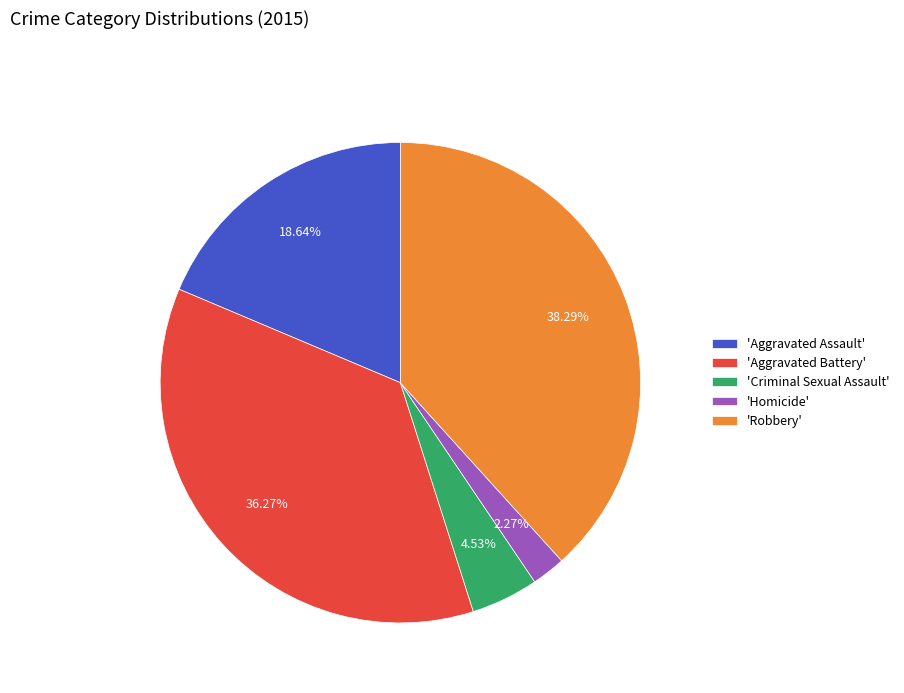

Which slice is the largest?

'Robbery'